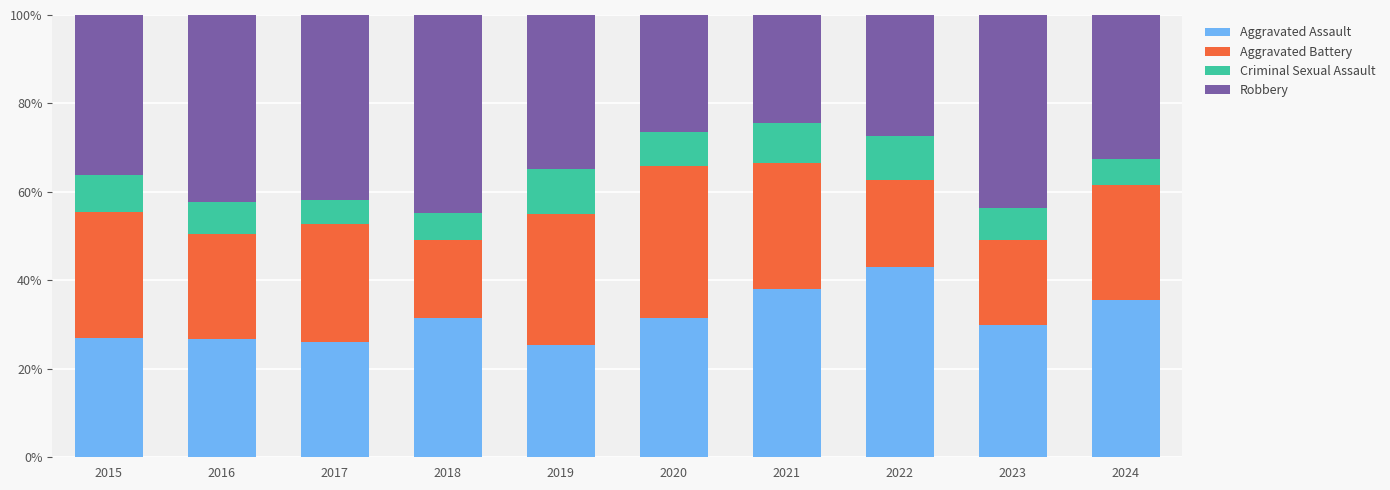

What is the total value across all series at 2017?

100.0